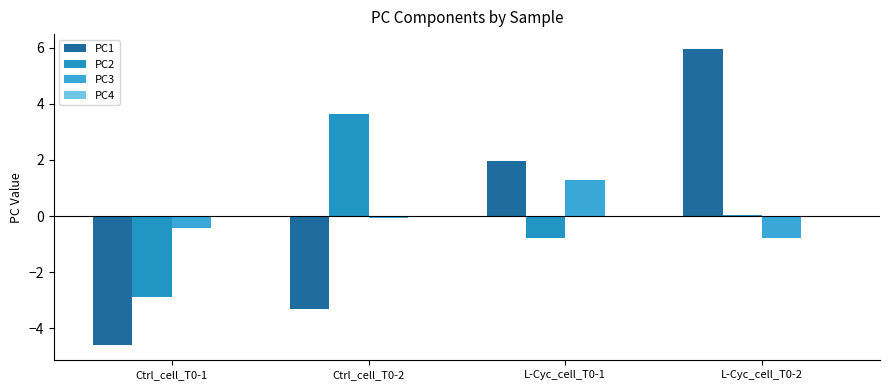

What is the minimum value shown in the chart?

-4.6